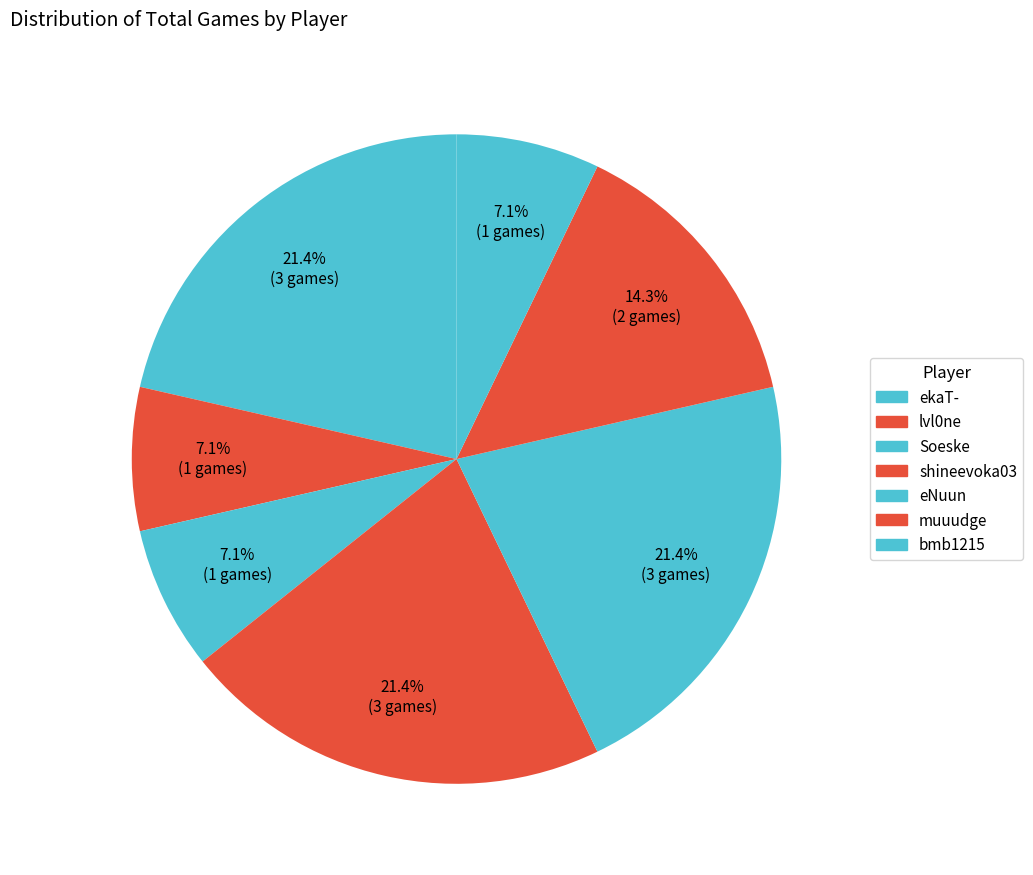

Count the number of slices in the pie.

7